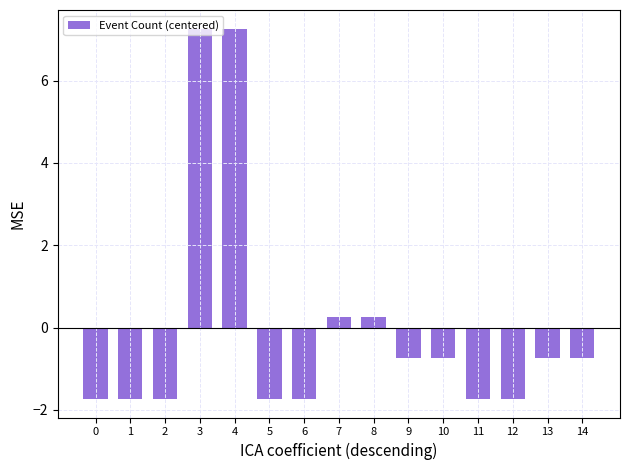

What is the maximum value shown in the chart?

7.3